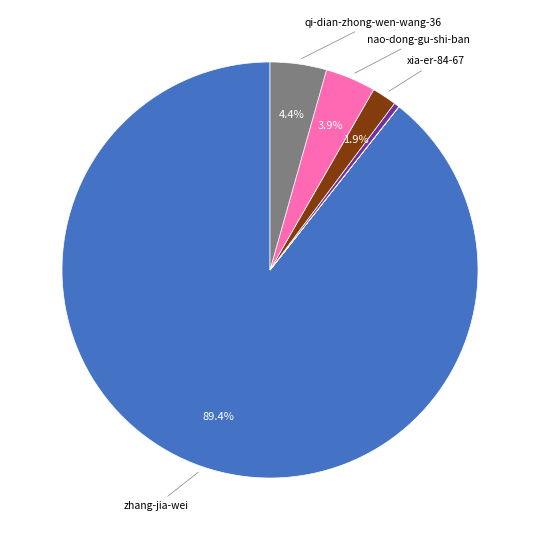

Is there a majority slice in this chart?

Yes